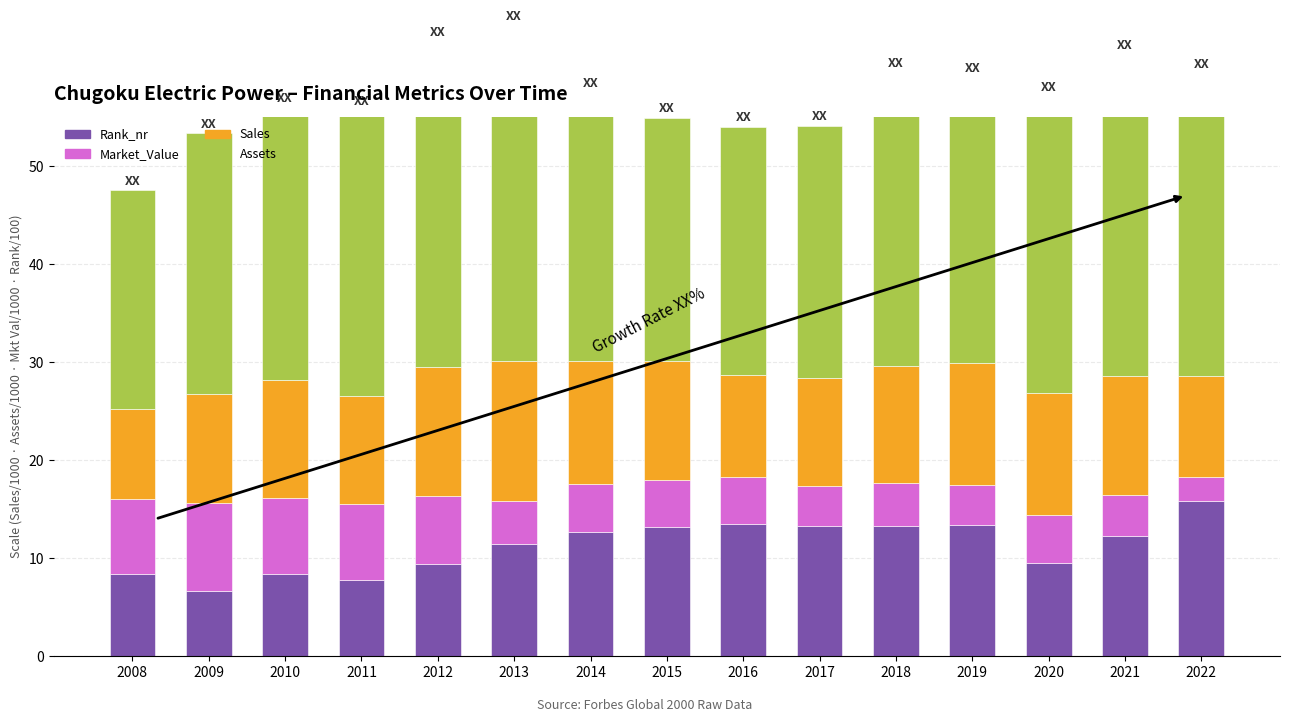

Reading right to left, what are all the values shown in this chart?

Rank_nr: 2022=15.9	2021=12.3	2020=9.6	2019=13.4	2018=13.3	2017=13.3	2016=13.5	2015=13.2	2014=12.7	2013=11.5	2012=9.4	2011=7.8	2010=8.4	2009=6.7	2008=8.4
Market_Value: 2022=2.4	2021=4.2	2020=4.9	2019=4.1	2018=4.4	2017=4.0	2016=4.8	2015=4.8	2014=4.9	2013=4.4	2012=6.9	2011=7.7	2010=7.7	2009=8.9	2008=7.7
Sales: 2022=10.3	2021=12.1	2020=12.4	2019=12.4	2018=11.9	2017=11.0	2016=10.4	2015=12.2	2014=12.5	2013=14.3	2012=13.2	2011=11.1	2010=12.1	2009=11.1	2008=9.1
Assets: 2022=30.8	2021=32.8	2020=30.2	2019=29.1	2018=29.9	2017=25.8	2016=25.2	2015=24.8	2014=27.3	2013=34.2	2012=33.2	2011=29.0	2010=27.7	2009=26.6	2008=22.3